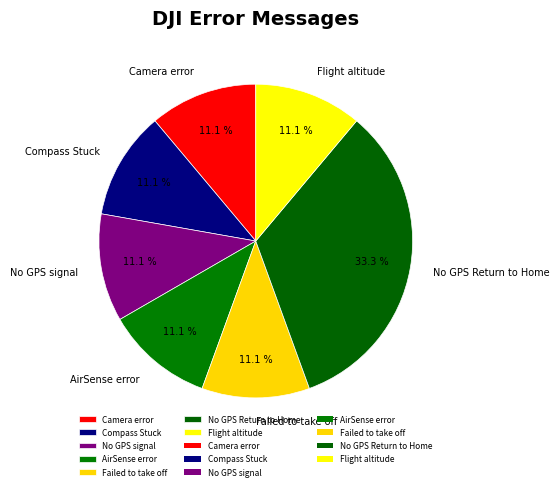

What portion of the pie excludes Flight altitude?

88.9%